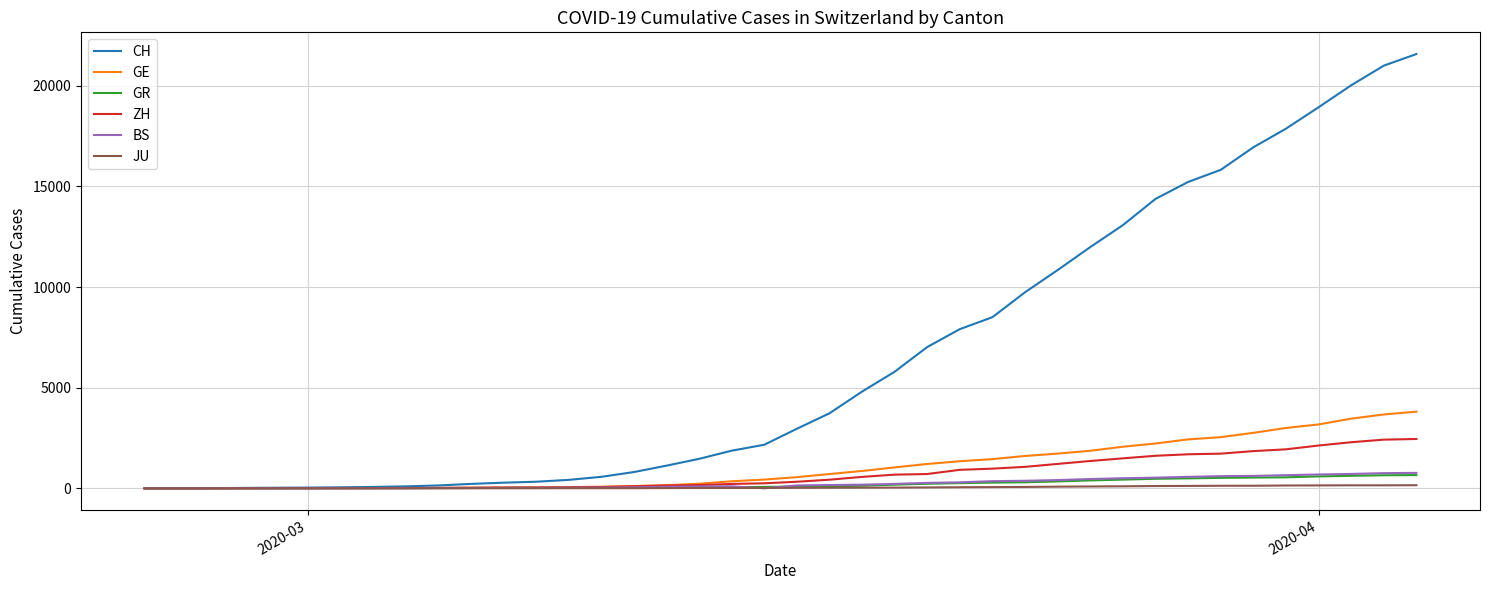

Which series has the largest total across all categories?

CH